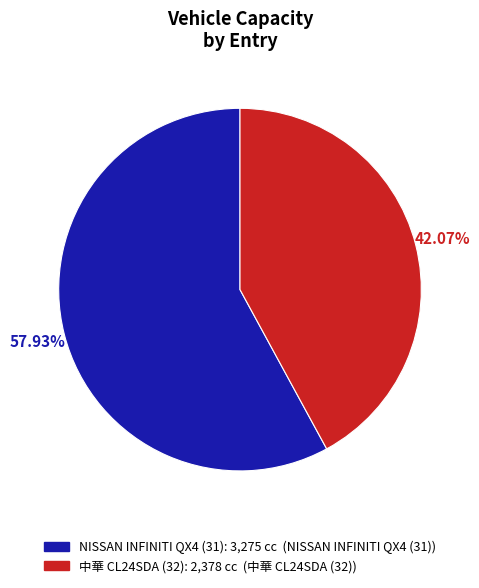

Is there a majority slice in this chart?

Yes